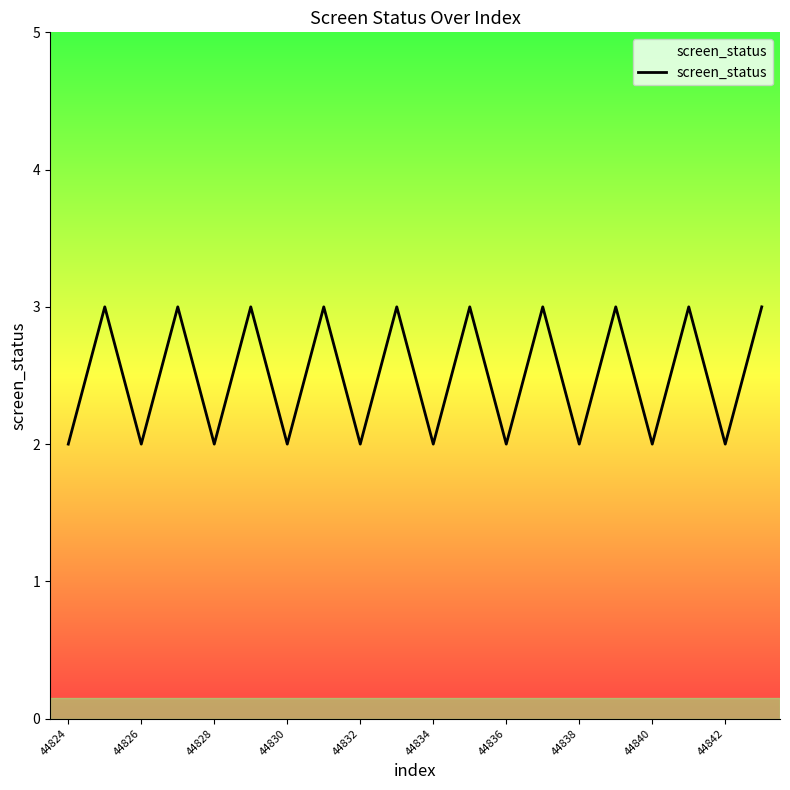

Does the chart have visible grid lines?

No